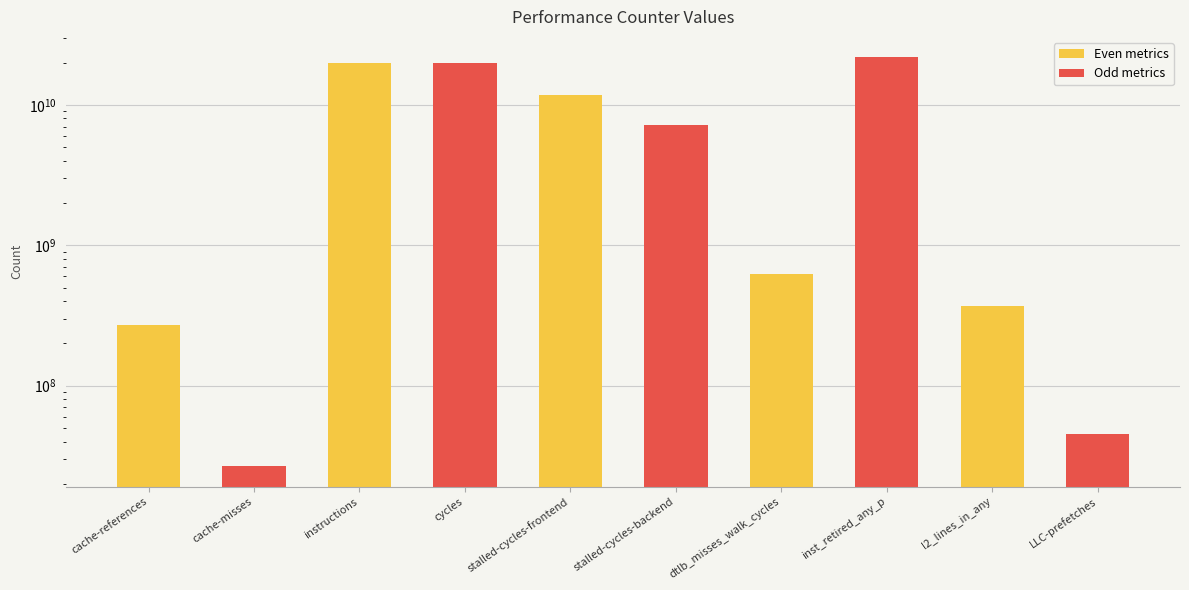

What is the difference between the maximum and minimum values in the Even metrics series?

19514034490